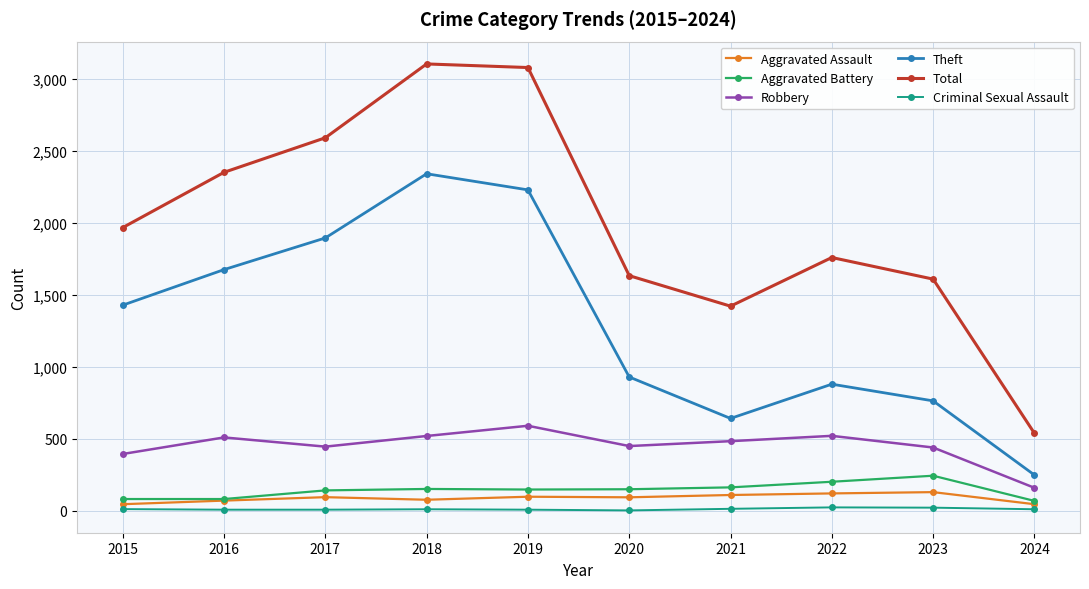

True or false: Robbery and Aggravated Battery intersect in this chart.

False